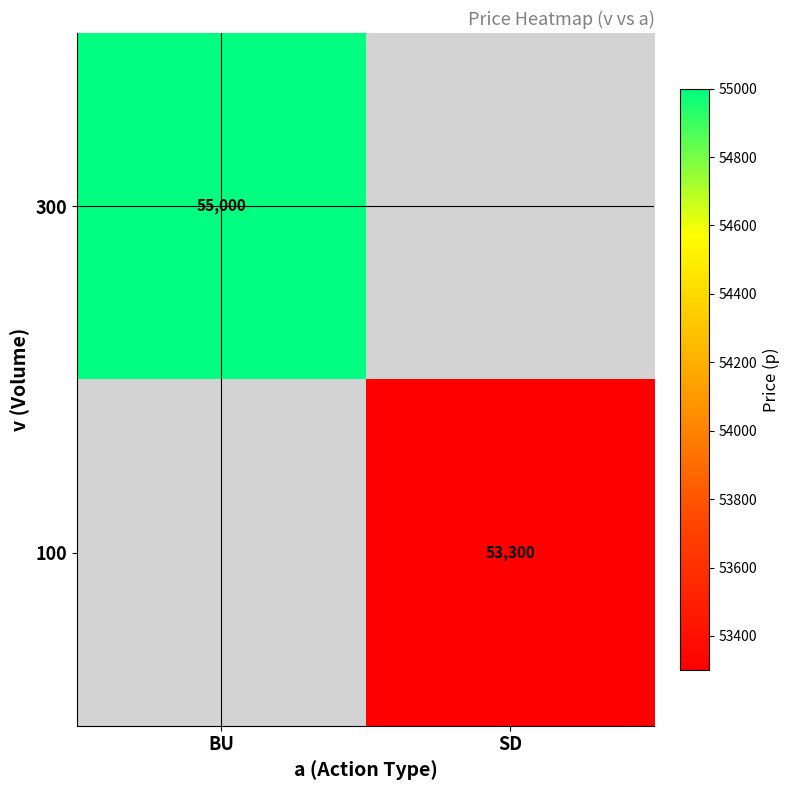

The 300 series shows 55000 at BU. True or false?

True